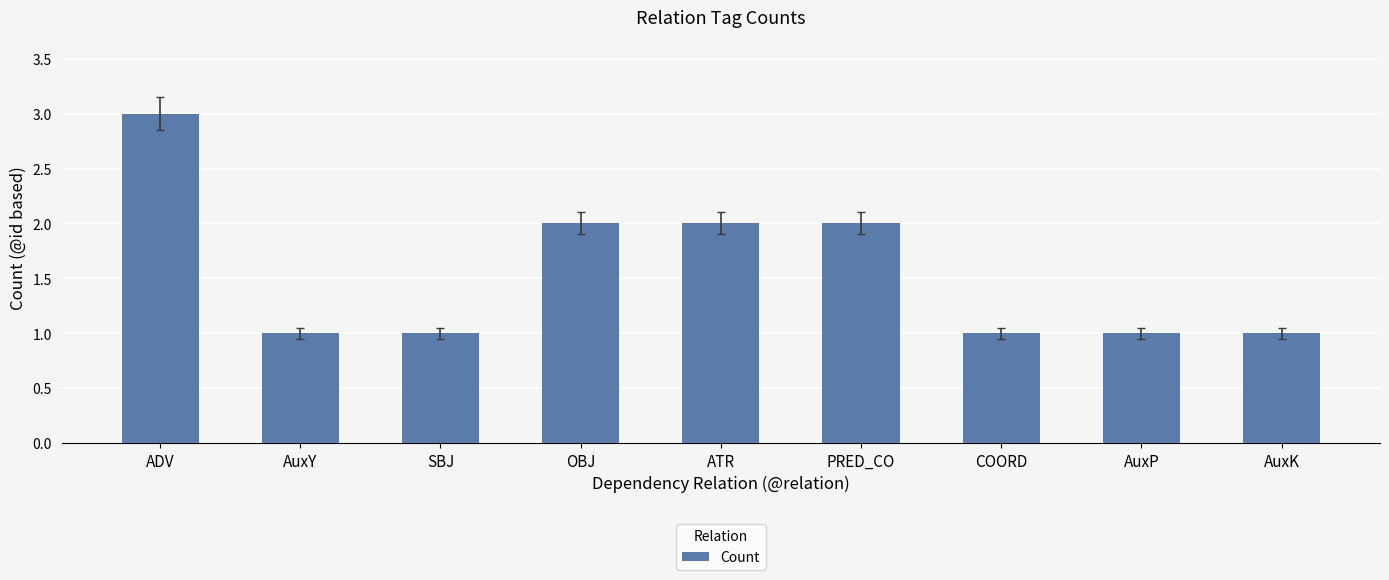

True or false: the data shows 1 at PRED_CO.

False